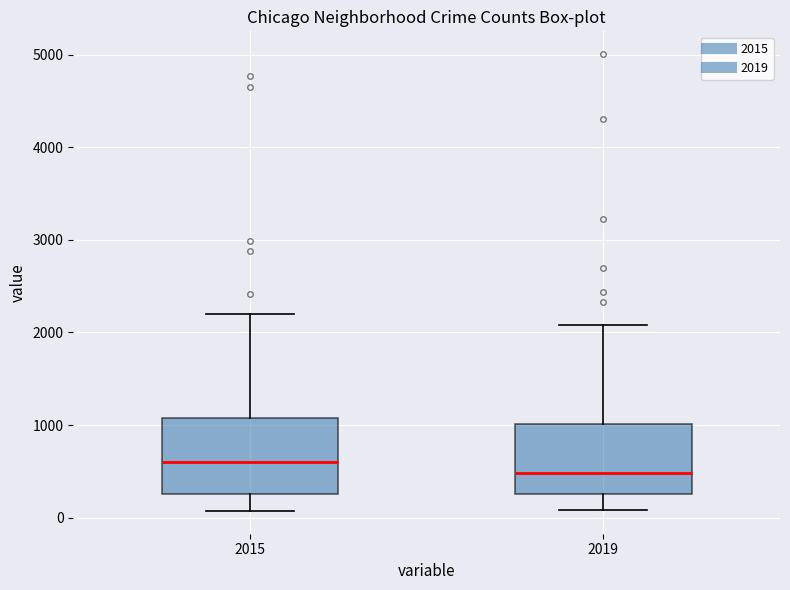

Reading left to right, transcribe this box plot: for each box, give where its median line is, the range the box spans, and where its two whiskers end, as read against the y-axis. The values are not printed on the chart, so give them approximately, as read against the axis.

2015: median 600, box 300 to 1100, whiskers 100 to 2200
2019: median 500, box 300 to 1000, whiskers 100 to 2100